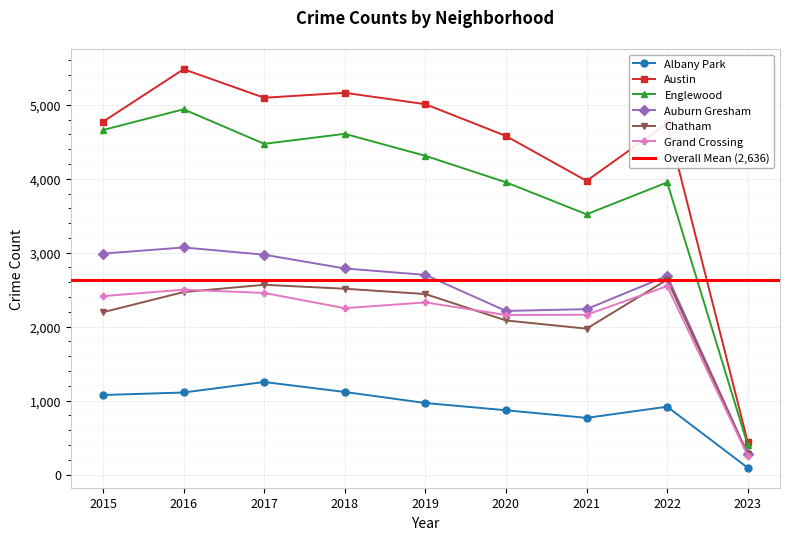

What is the minimum value for Austin?

439